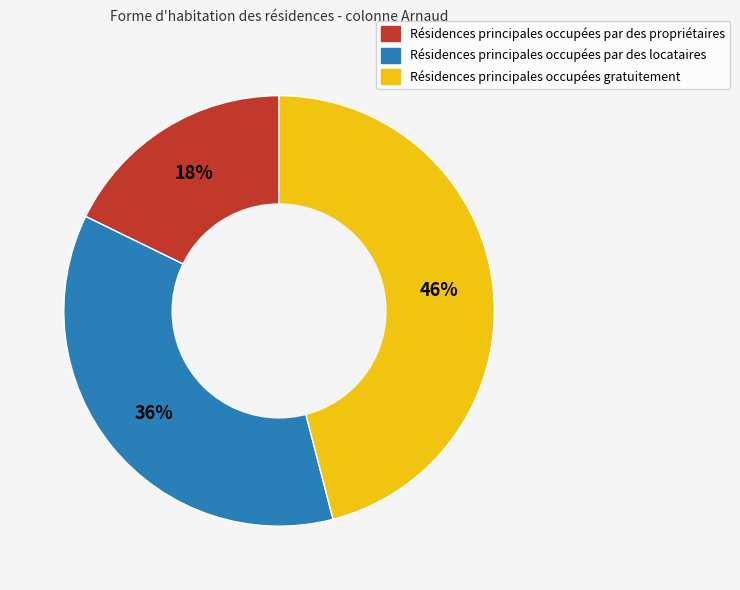

To the nearest percent, what is the average slice percentage?

33%